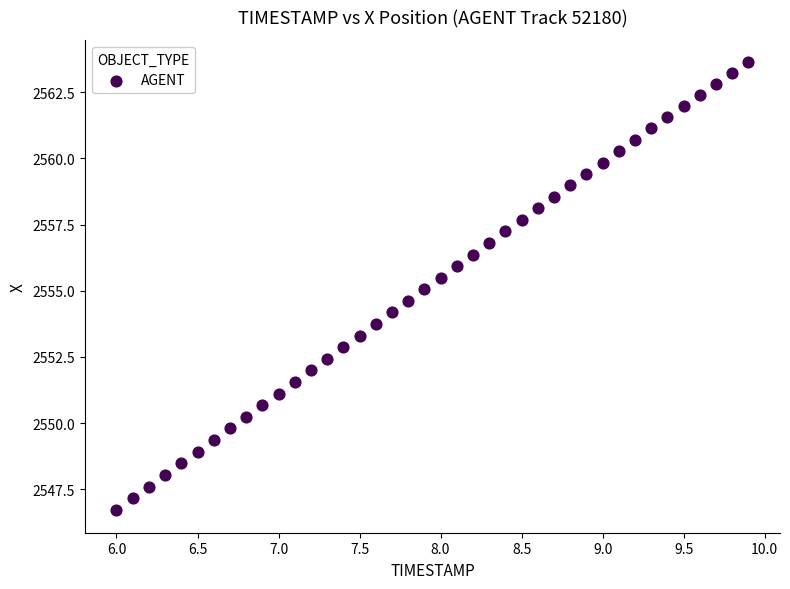

What is the range of Y values (max minus min)?

16.9